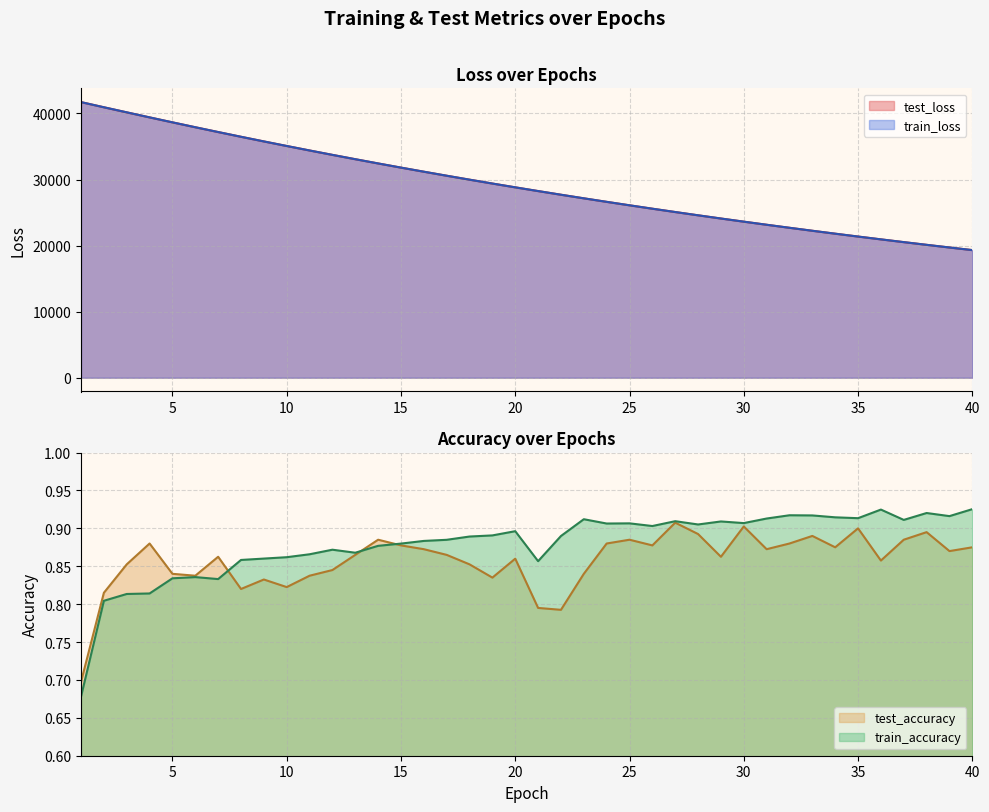

How many distinct data groups are displayed?

4